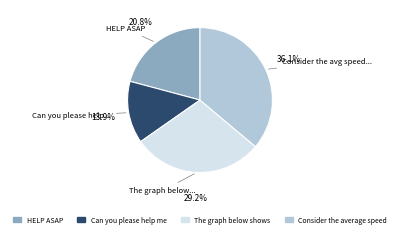

Is there a majority slice in this chart?

No